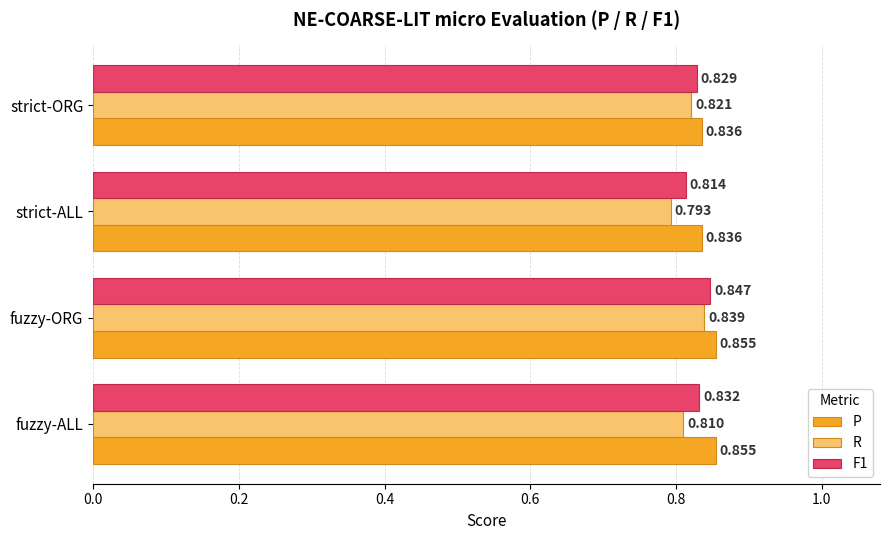

Which label corresponds to the smallest value in the chart?

strict-ALL